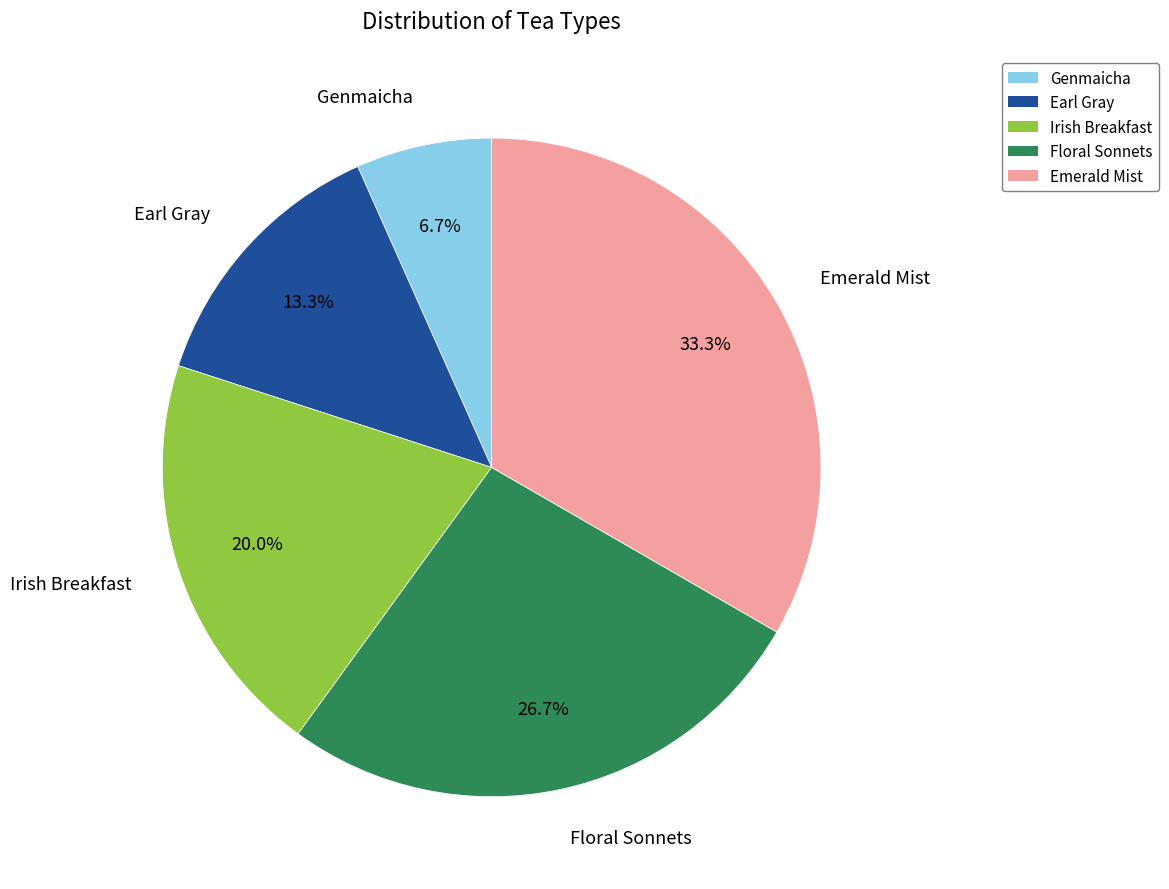

What is the ratio of the value at Emerald Mist to the value at Earl Gray?

2.5